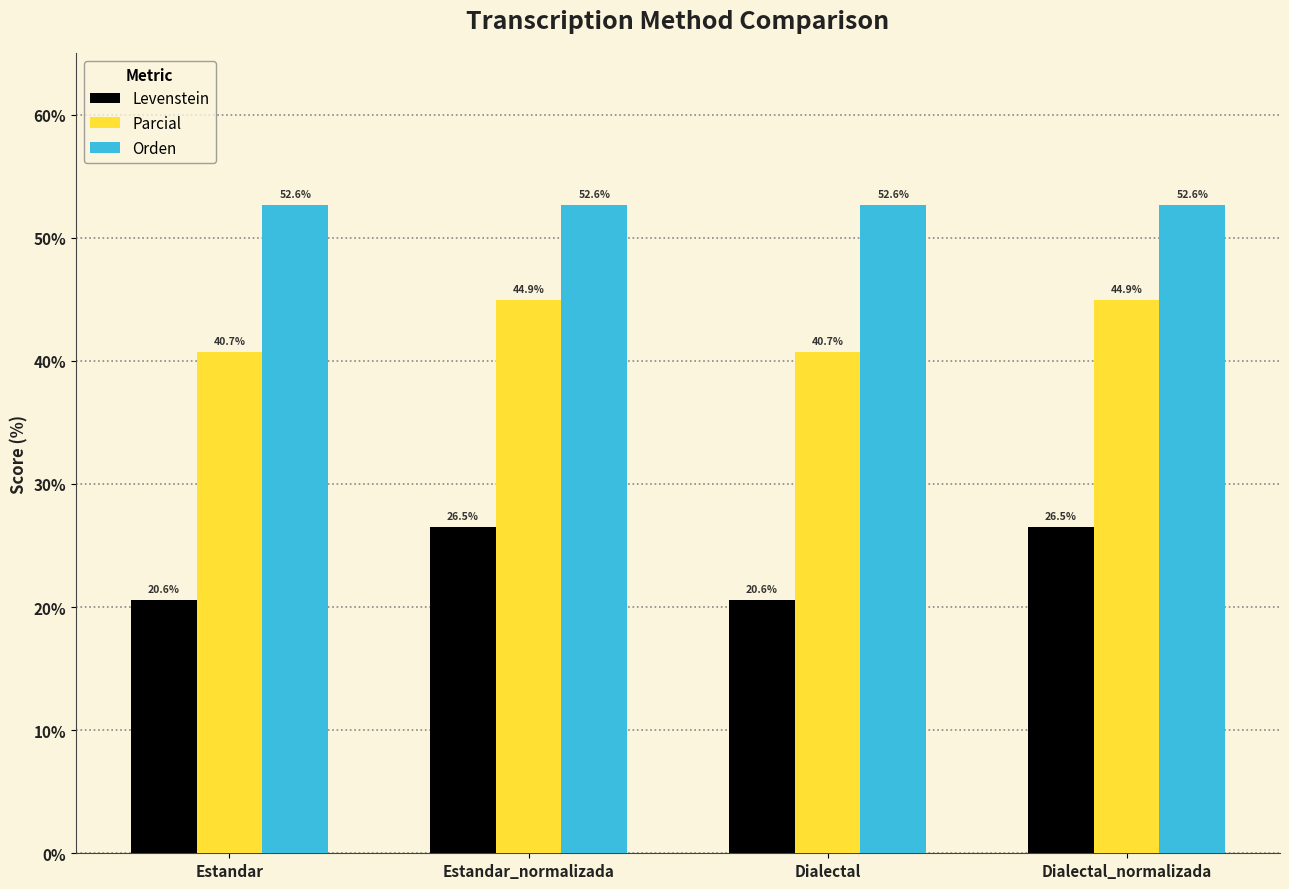

At which label does Parcial first exceed 44?

Estandar_normalizada